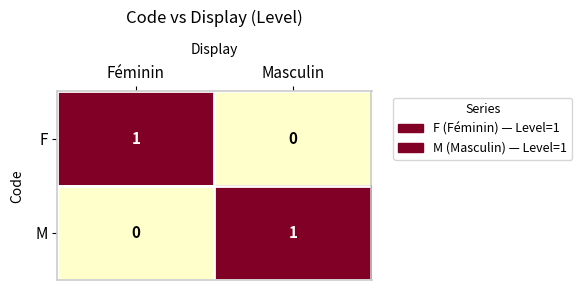

What is the maximum value shown in the chart?

1